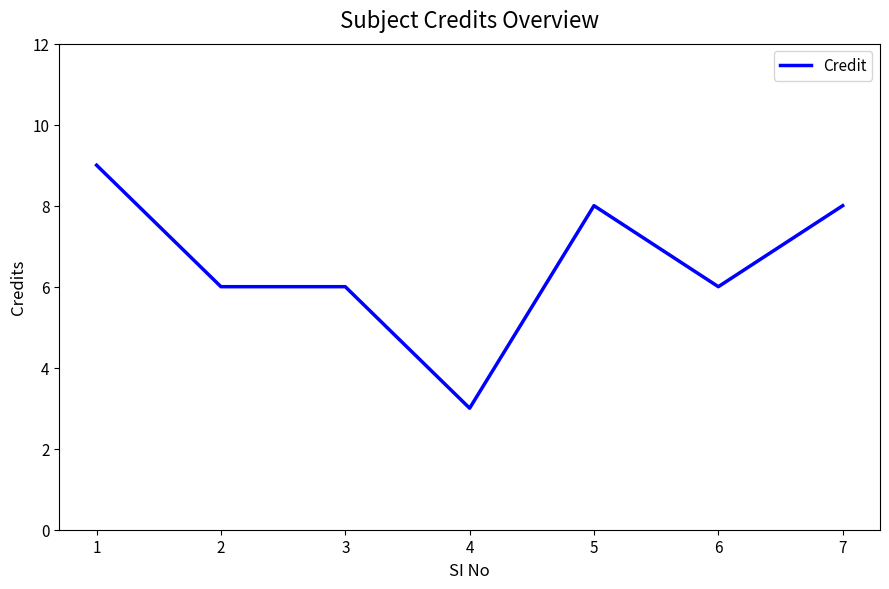

What is the sum of the values at 7 and 2?

14